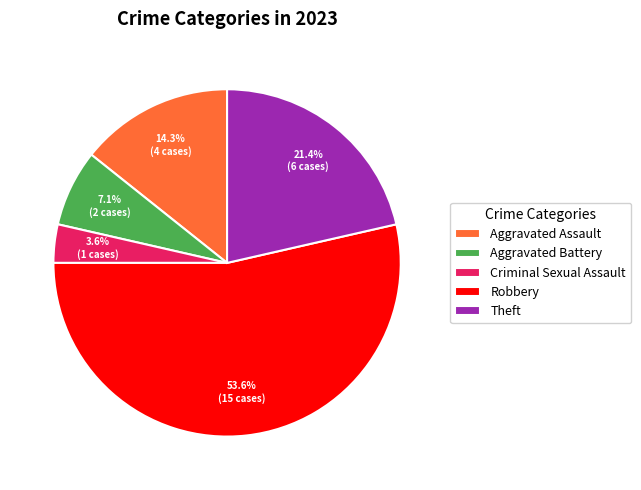

What percentage is the Theft slice, to the nearest percent?

21%